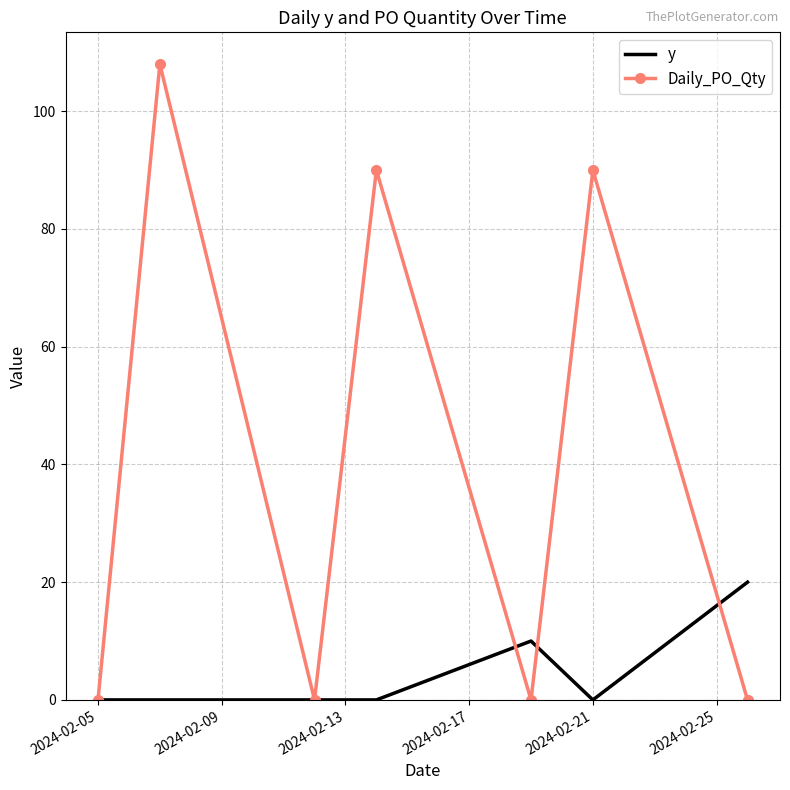

Reading left to right, list all the values displayed in this chart.

y: 0	0	0	0	10	0	20
Daily_PO_Qty: 0	108	0	90	0	90	0